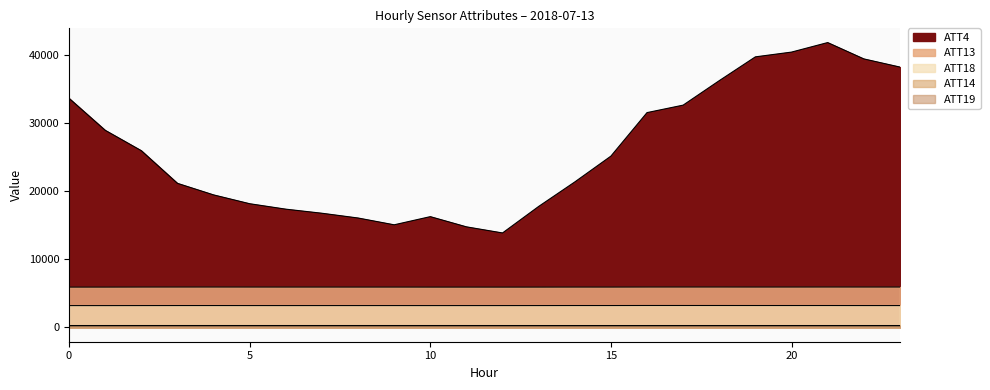

True or false: ATT13 and ATT4 cross at least once.

False